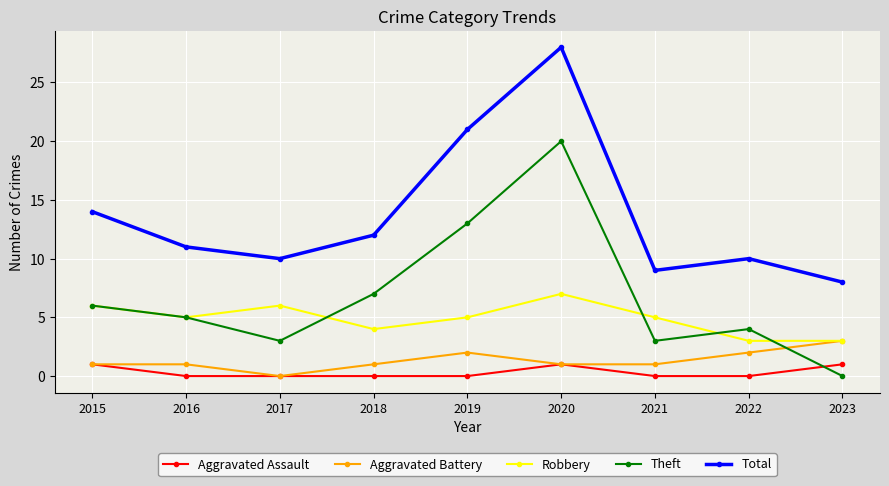

Read the Total value at 2021.

9